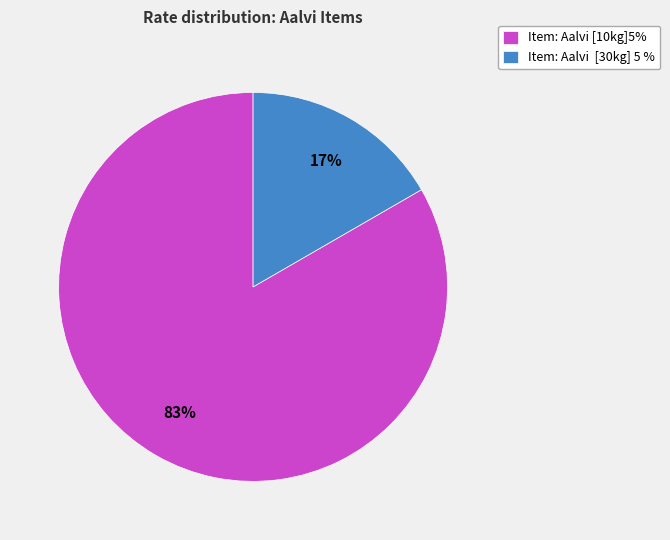

Which category has the smallest portion of the pie?

Item: Aalvi [30kg] 5 %